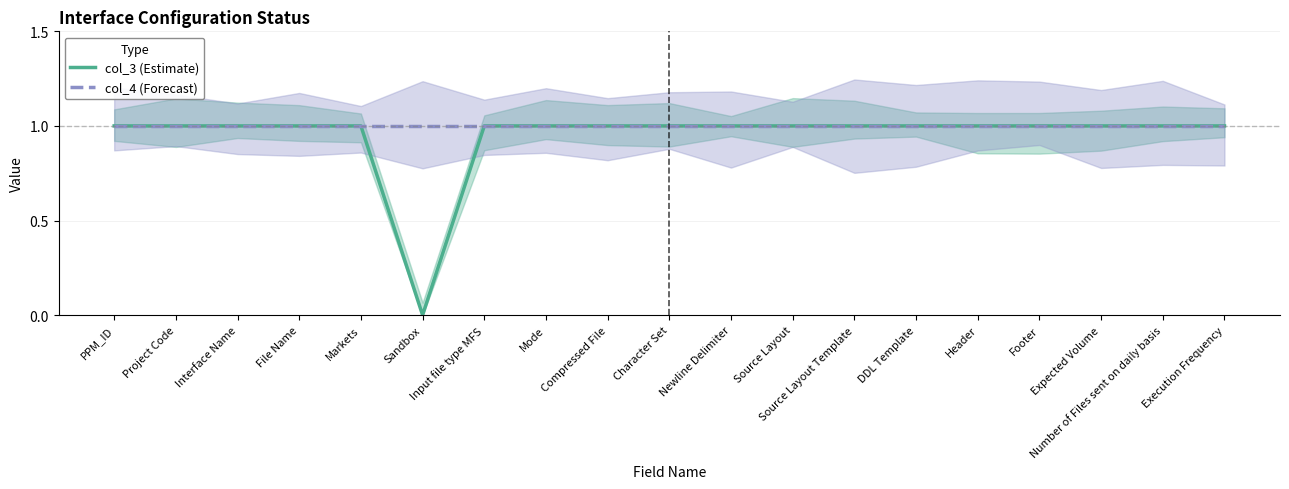

Which category has the lowest value in the col_4 (Forecast) series?

PPM_ID